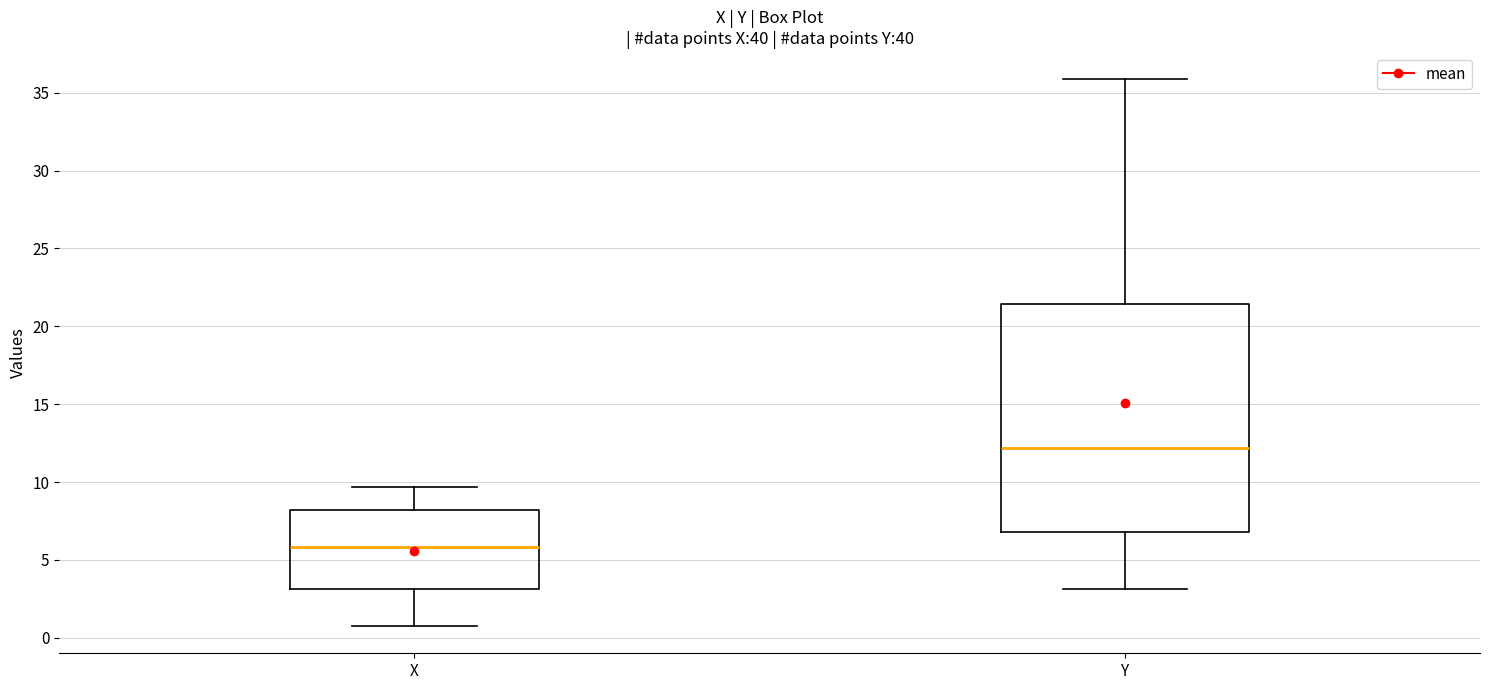

Comparing the boxes themselves (not the whiskers), which one is the tallest?

Y